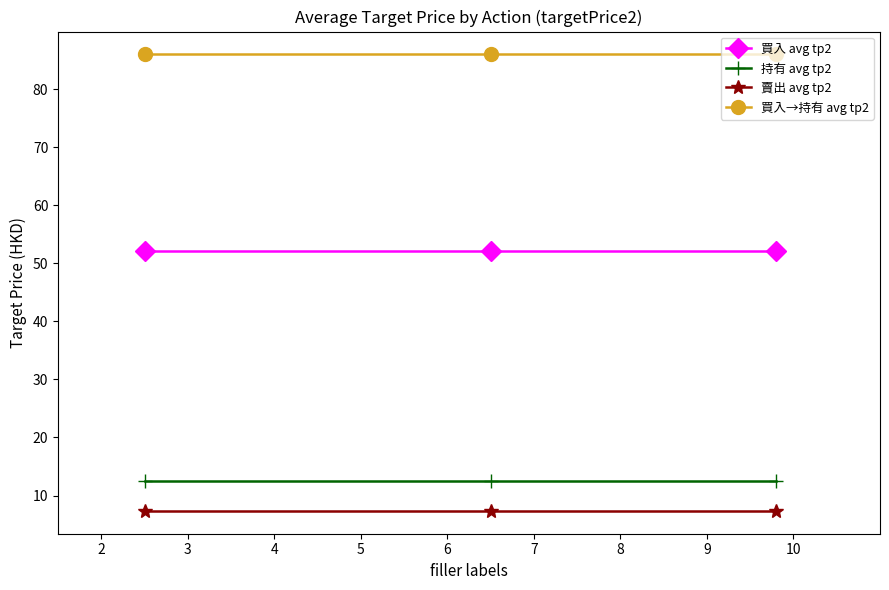

What is the value of the 持有 avg tp2 point at the 3rd from the left?

12.6